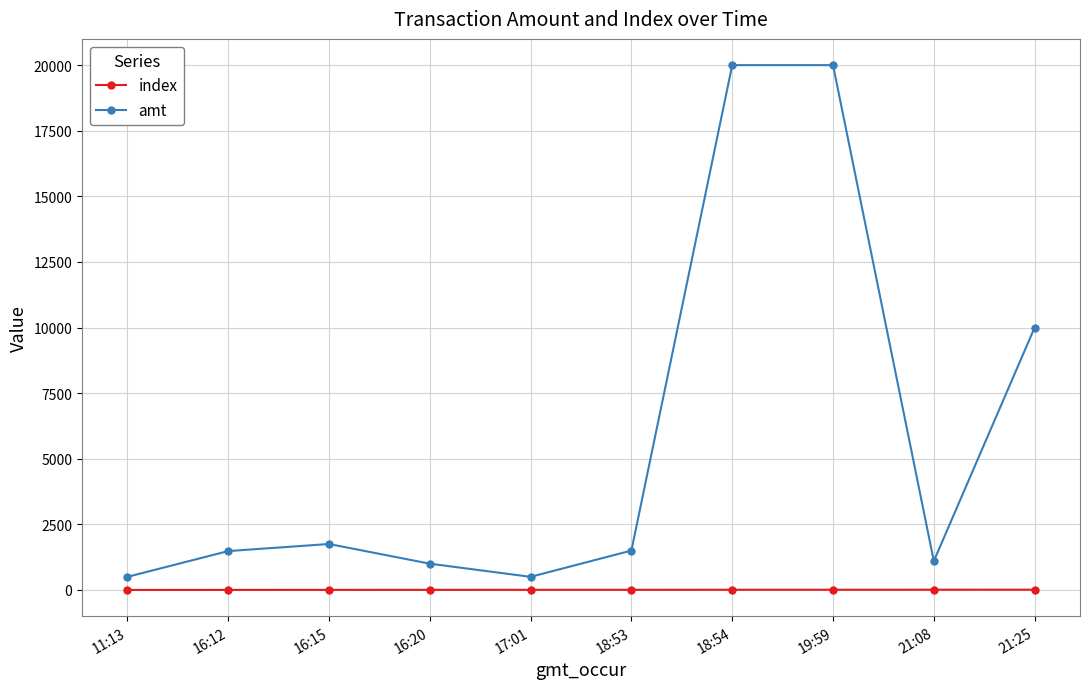

True or false: index and amt intersect in this chart.

False